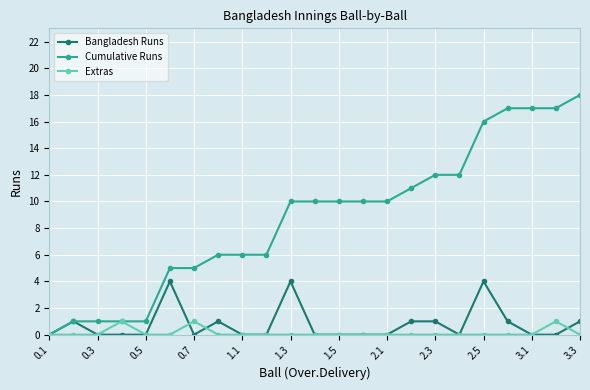

True or false: Extras has more than 1 interior local peaks.

True